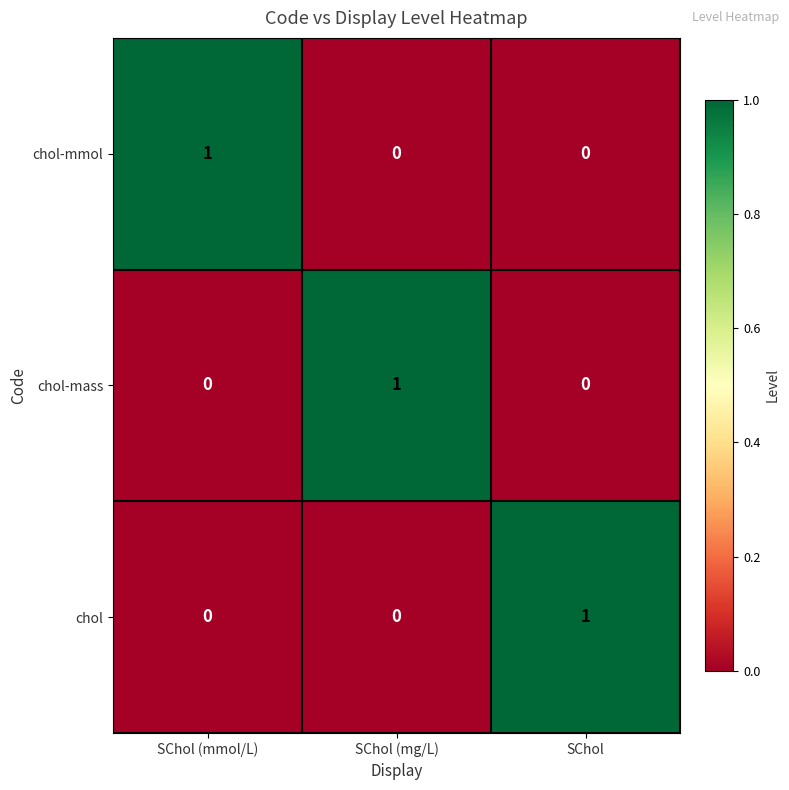

Count the chol values in the range 0 to 1.

3